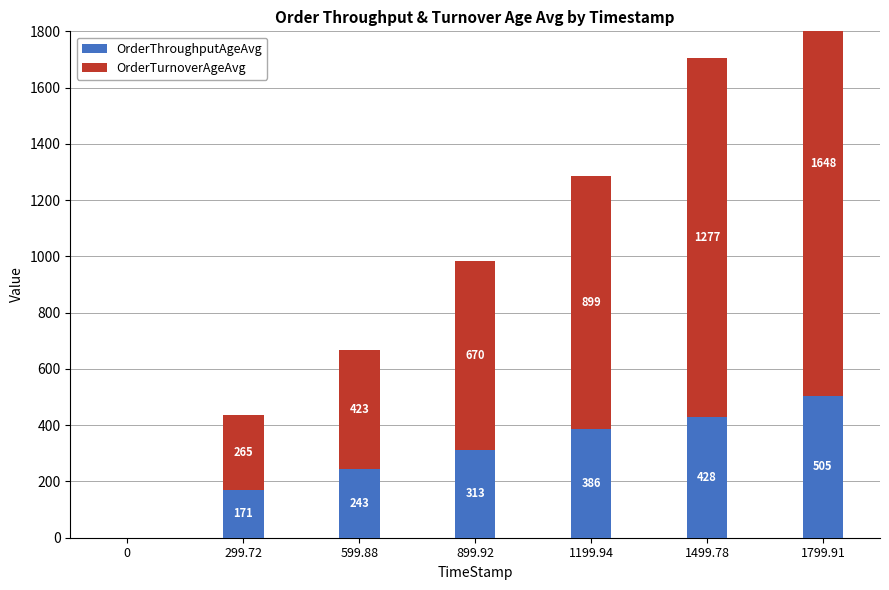

What is the difference between the maximum and minimum values in the OrderThroughputAgeAvg series?

504.8